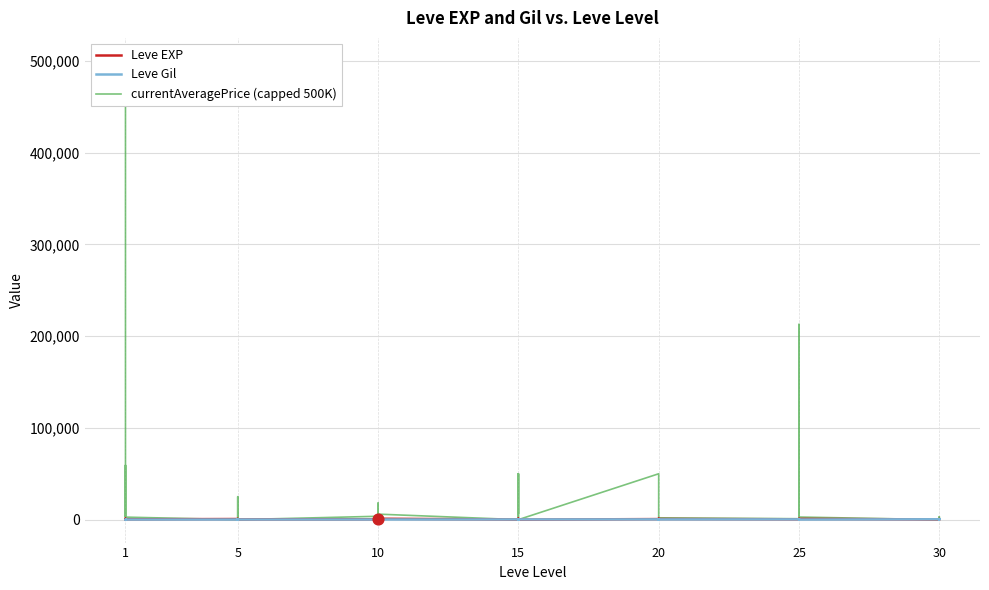

At how many categories does at least one series exceed 462325?

1